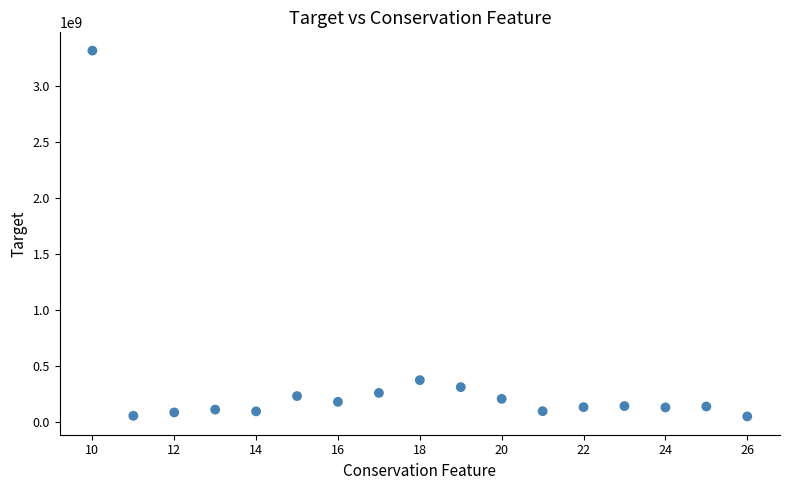

What is the range of X values (max minus min)?

16